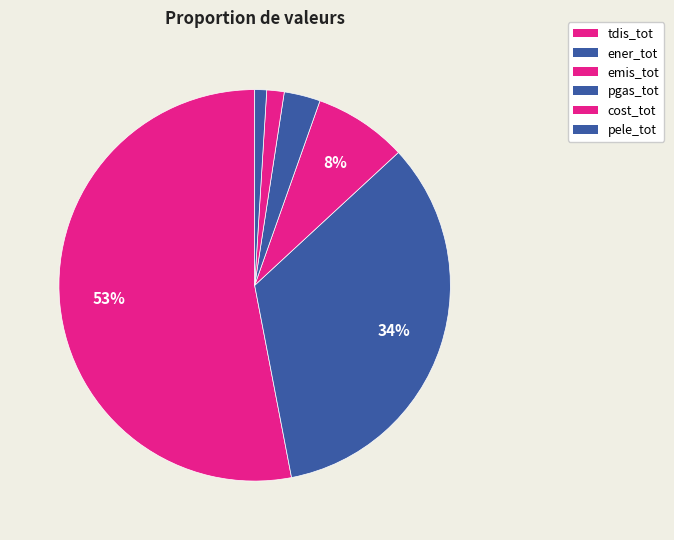

How many slices are in this pie chart?

6